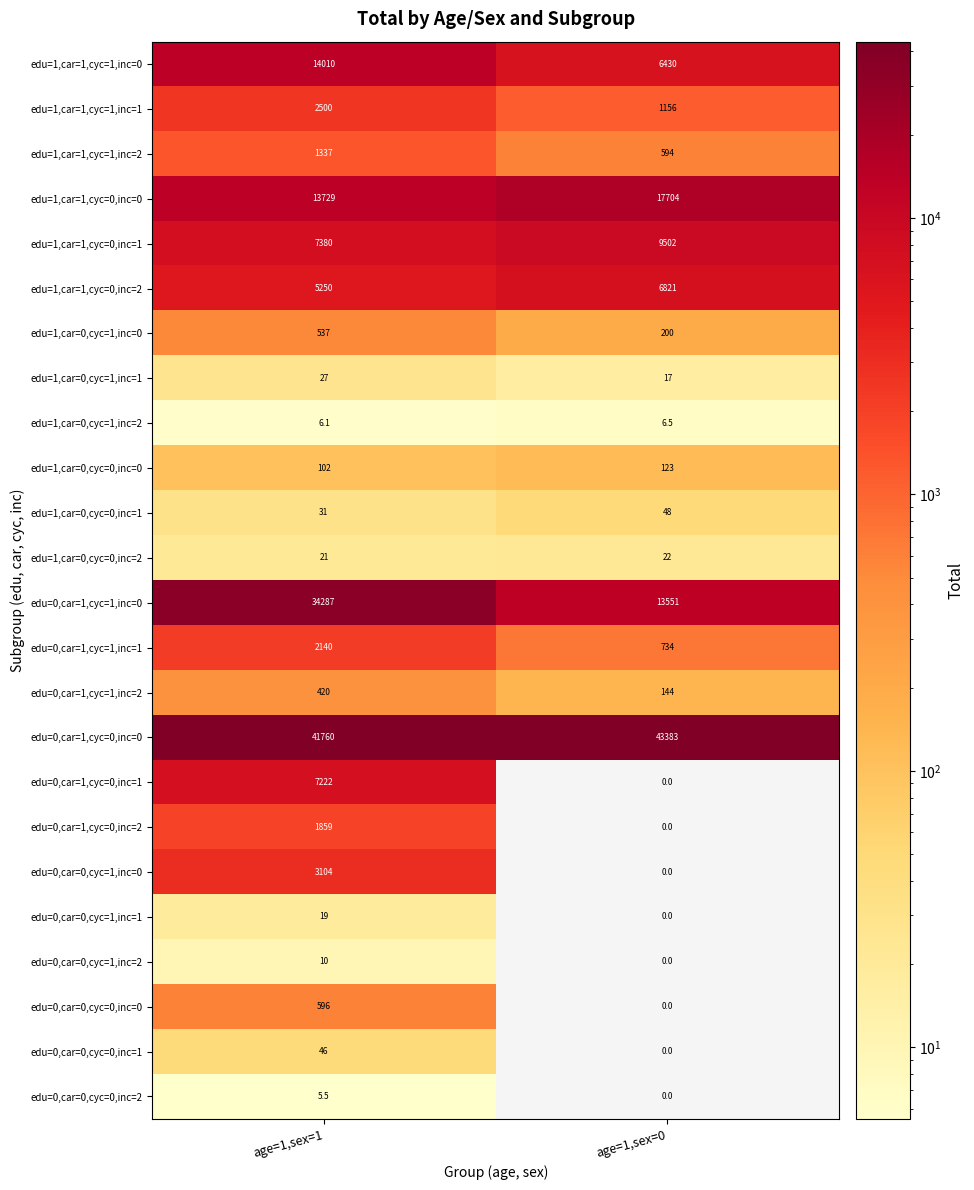

List the series in order of their peak value, lowest first.

edu=0,car=0,cyc=0,inc=2, edu=1,car=0,cyc=1,inc=2, edu=0,car=0,cyc=1,inc=2, edu=0,car=0,cyc=1,inc=1, edu=1,car=0,cyc=0,inc=2, edu=1,car=0,cyc=1,inc=1, edu=0,car=0,cyc=0,inc=1, edu=1,car=0,cyc=0,inc=1, edu=1,car=0,cyc=0,inc=0, edu=0,car=1,cyc=1,inc=2, edu=1,car=0,cyc=1,inc=0, edu=0,car=0,cyc=0,inc=0, edu=1,car=1,cyc=1,inc=2, edu=0,car=1,cyc=0,inc=2, edu=0,car=1,cyc=1,inc=1, edu=1,car=1,cyc=1,inc=1, edu=0,car=0,cyc=1,inc=0, edu=1,car=1,cyc=0,inc=2, edu=0,car=1,cyc=0,inc=1, edu=1,car=1,cyc=0,inc=1, edu=1,car=1,cyc=1,inc=0, edu=1,car=1,cyc=0,inc=0, edu=0,car=1,cyc=1,inc=0, edu=0,car=1,cyc=0,inc=0